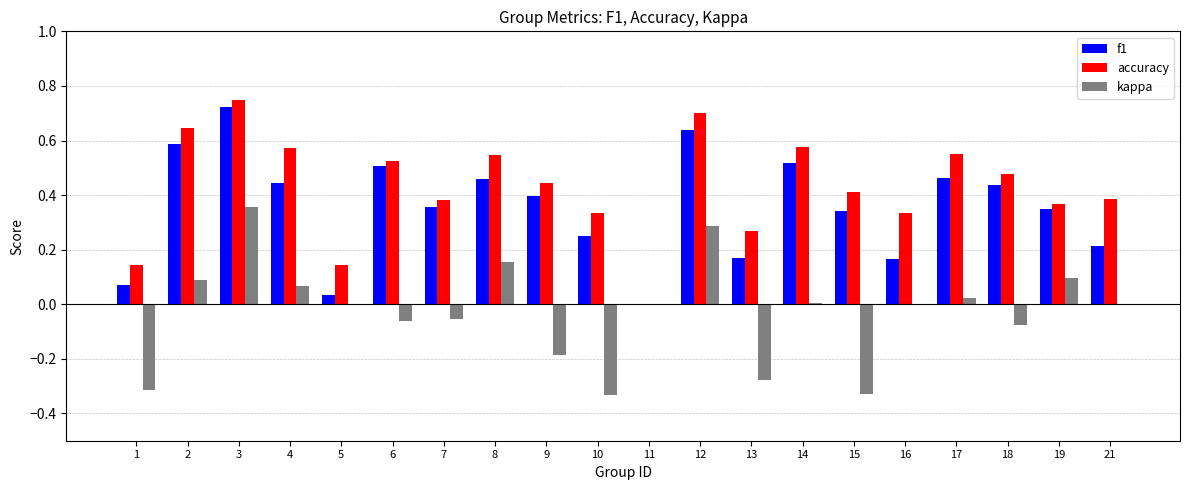

The value of kappa at 10 is -0.6. True or false?

False